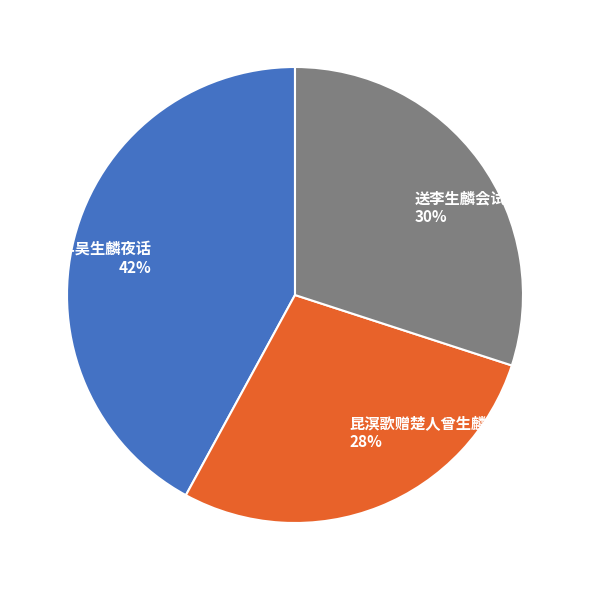

To the nearest percent, what is the difference between the 送李生麟会试 and 被酒与吴生麟夜话 slice percentages?

12%